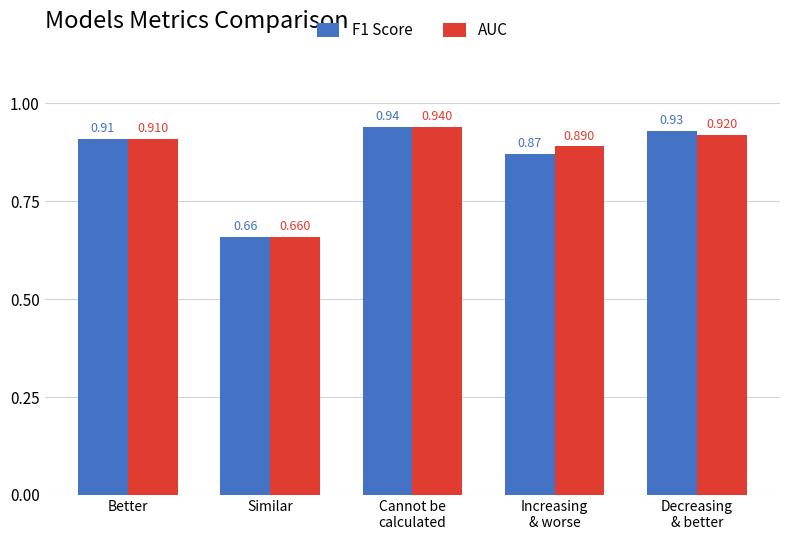

Where is F1 Score nearest to the value 0?

Similar